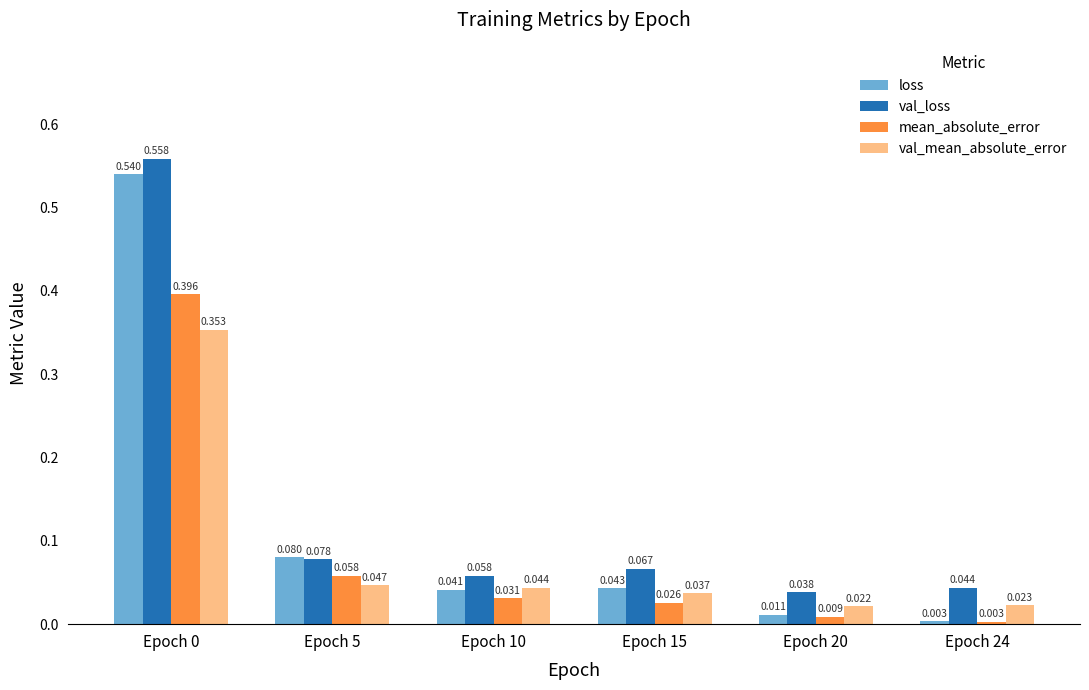

How many groups of bars are there?

6